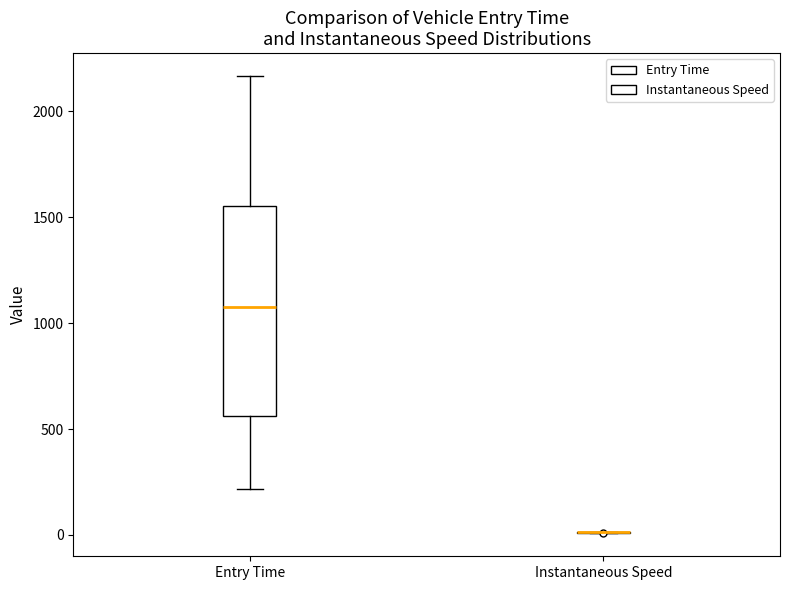

Reading left to right, read every box against the y-axis: the position of its median line, the range the box covers, and the ends of its whiskers. The values are not printed on the chart, so give them approximately, as read against the axis.

Entry Time: median 1100, box 550 to 1550, whiskers 200 to 2150
Instantaneous Speed: box collapsed to a line at 0, whiskers 0 to 0